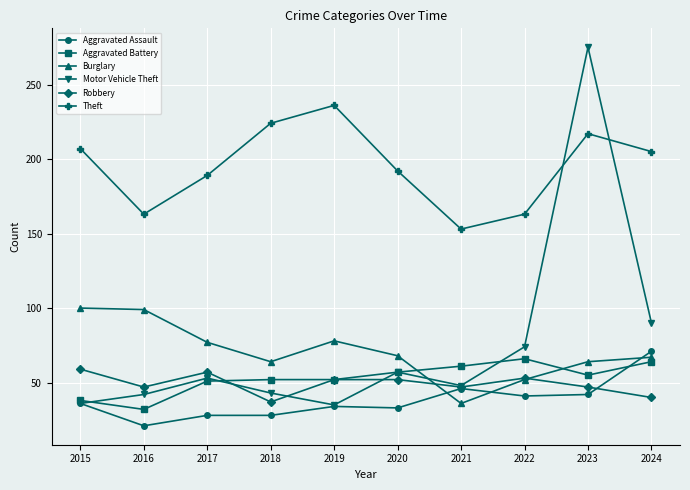

What is the value of the Burglary point at the 9th from the left?

64